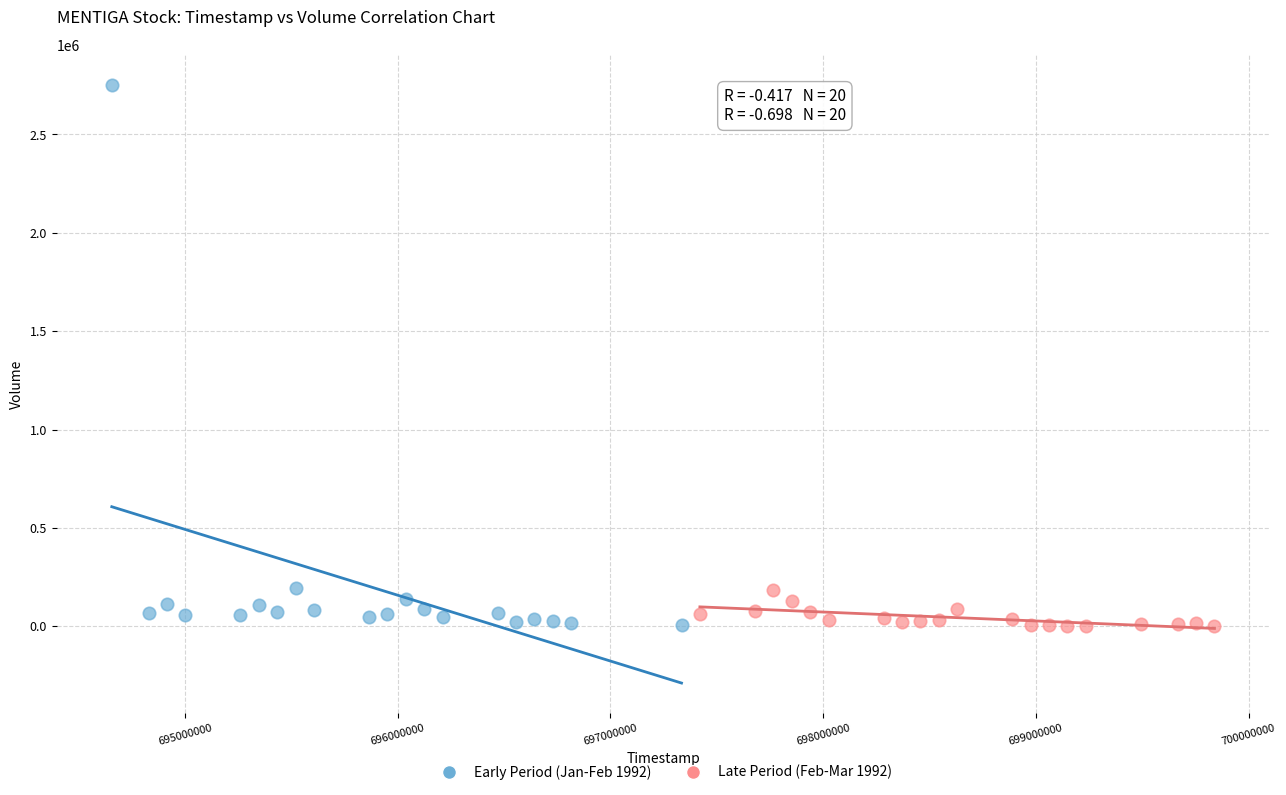

Which series has the widest spread of Y values?

Early Period (Jan-Feb 1992)